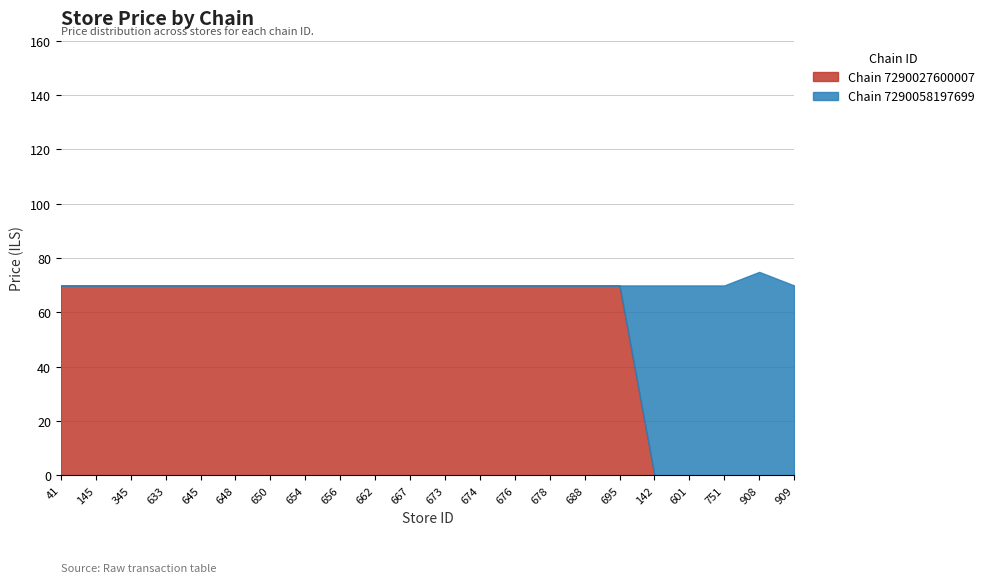

Does the chart have visible grid lines?

Yes